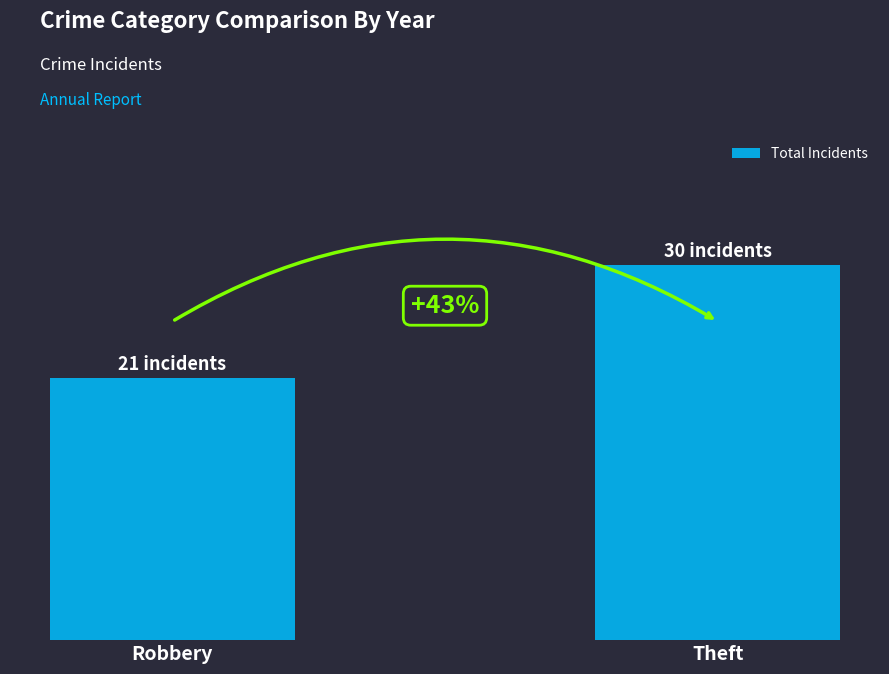

Reading left to right, extract all data points from this chart.

Robbery=21	Theft=30